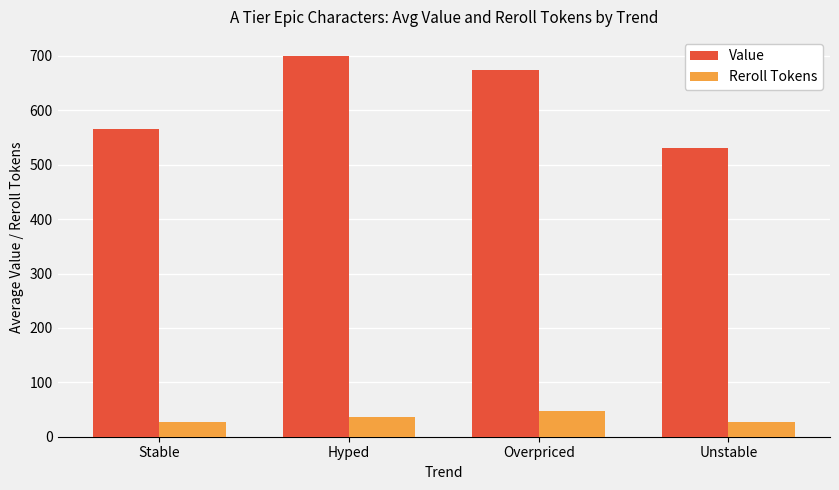

What is the difference between the second highest and minimum values in the Value series?

143.8